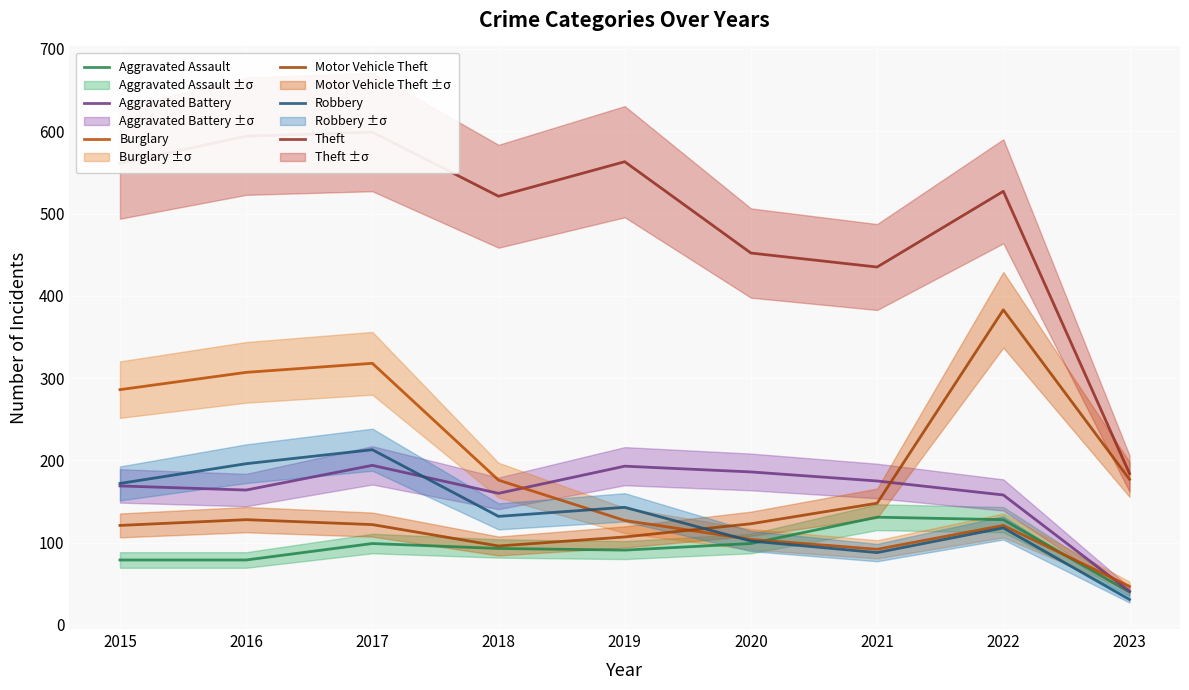

What is the value of the Robbery point at the 6th from the left?

102